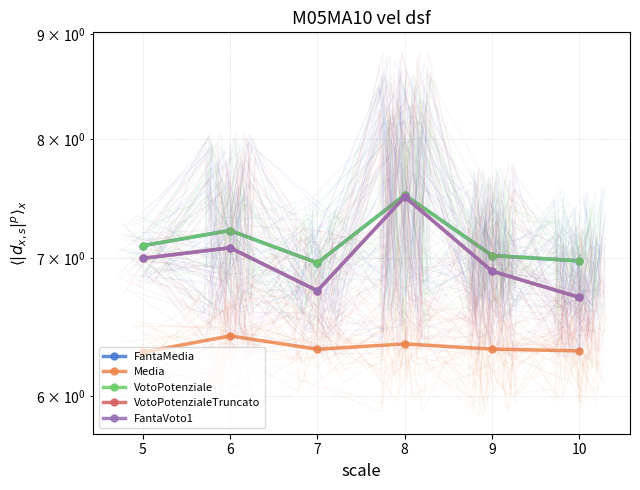

True or false: VotoPotenziale and Media intersect in this chart.

False